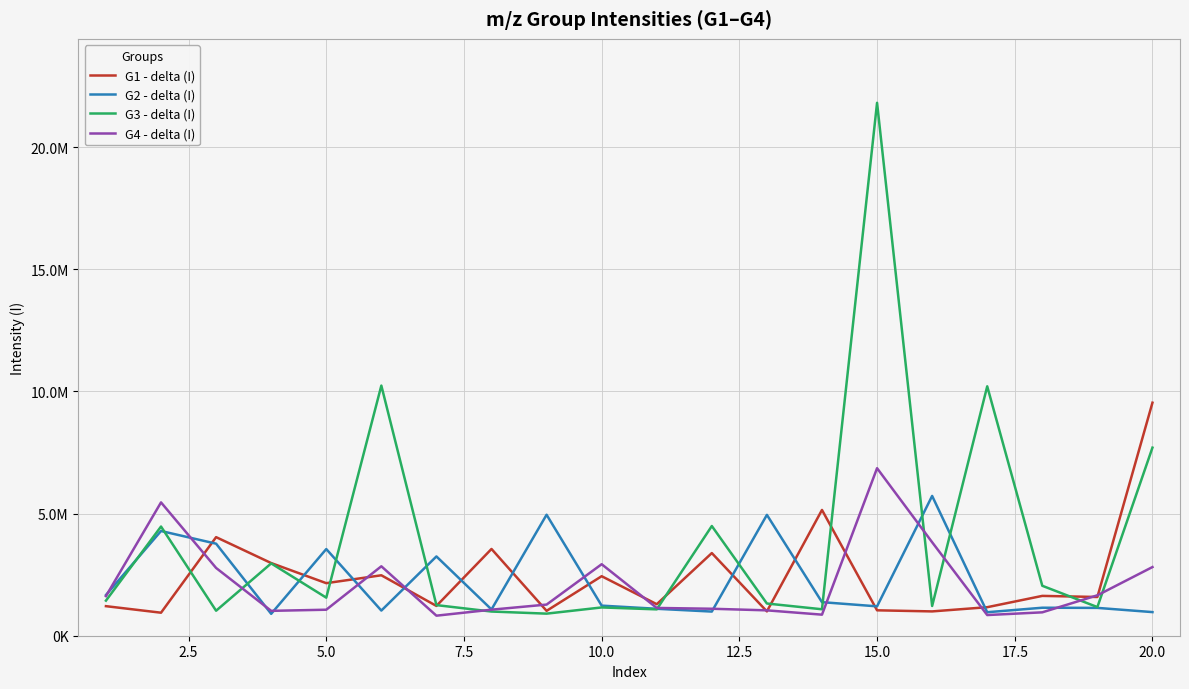

How many interior local peaks does the G4 - delta (I) series have?

4